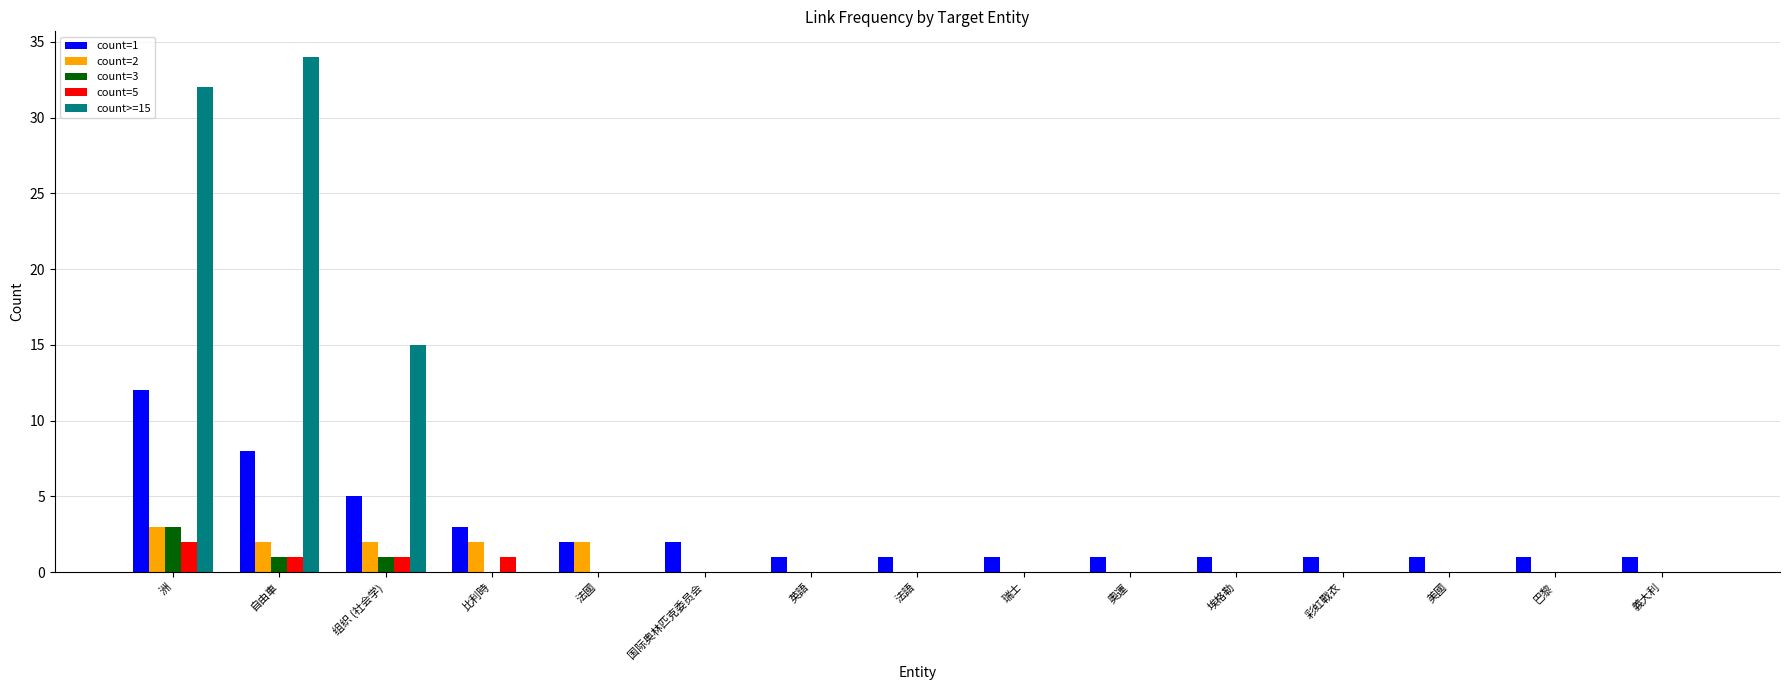

What is the sum of the count=1 values at 国际奥林匹克委员会 and 巴黎?

3